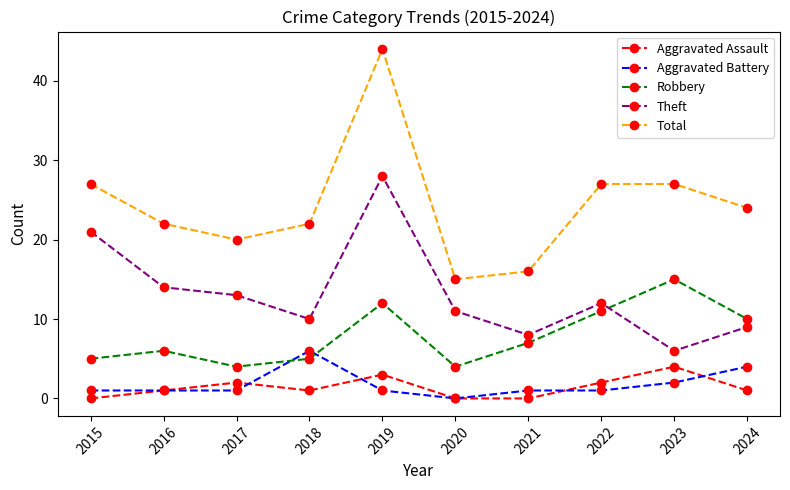

True or false: Aggravated Battery has more than 0 interior local peaks.

True